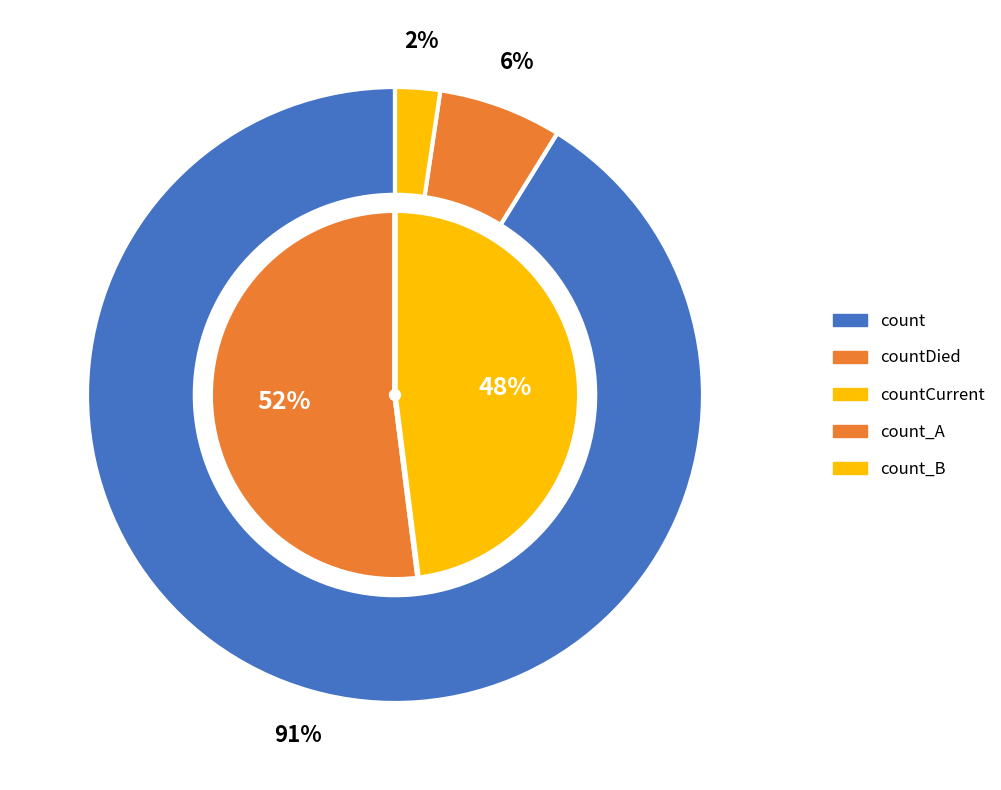

Combined, what portion of the pie is countDied and count?

97.6%